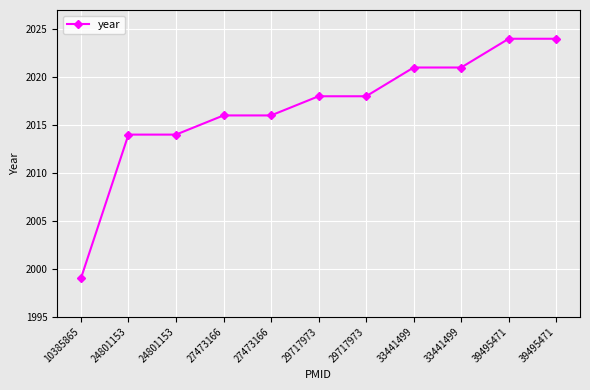

Reading left to right, list all the values displayed in this chart.

1999	2014	2014	2016	2016	2018	2018	2021	2021	2024	2024